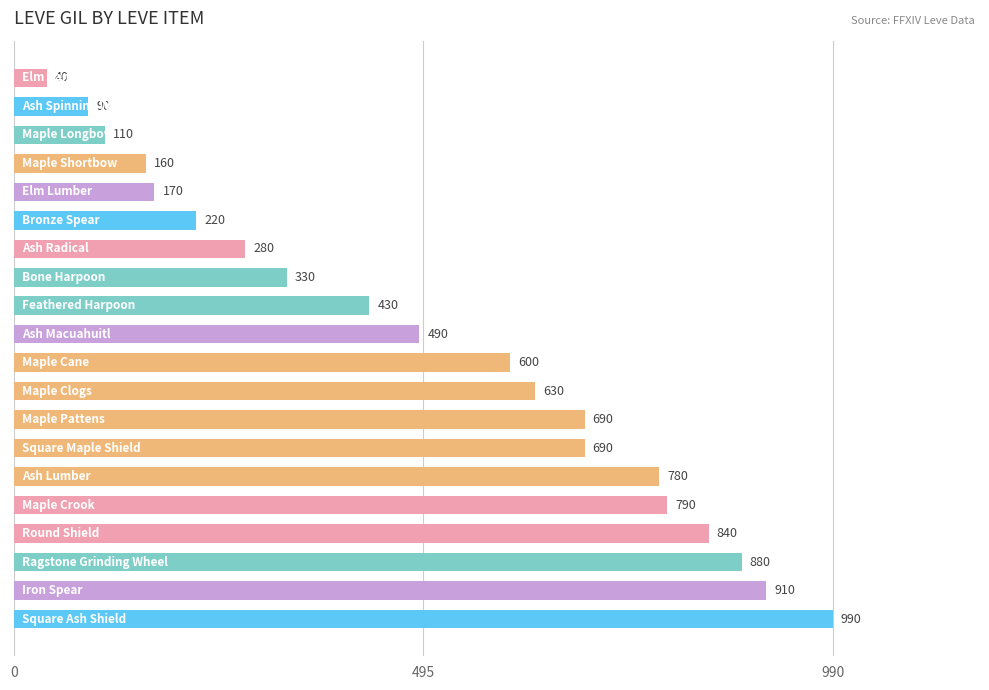

What is the difference between the maximum and minimum values?

950